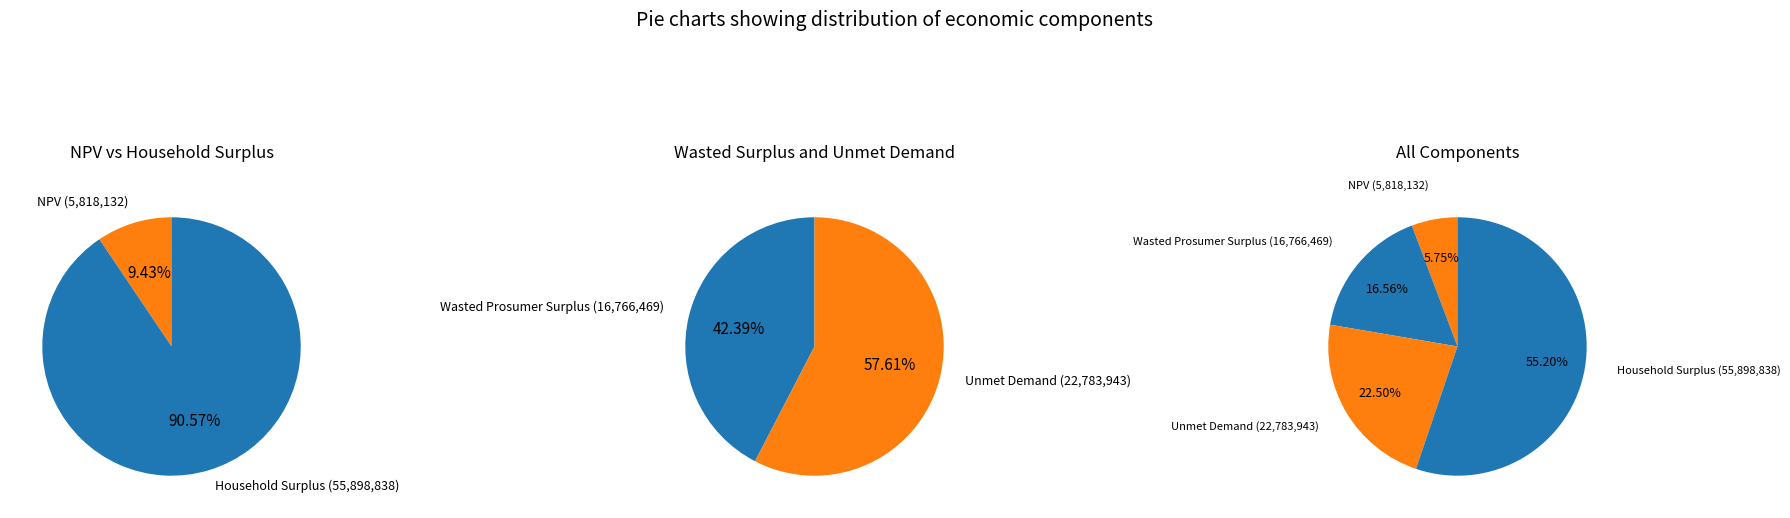

True or false: NPV accounts for 6% of the total.

True